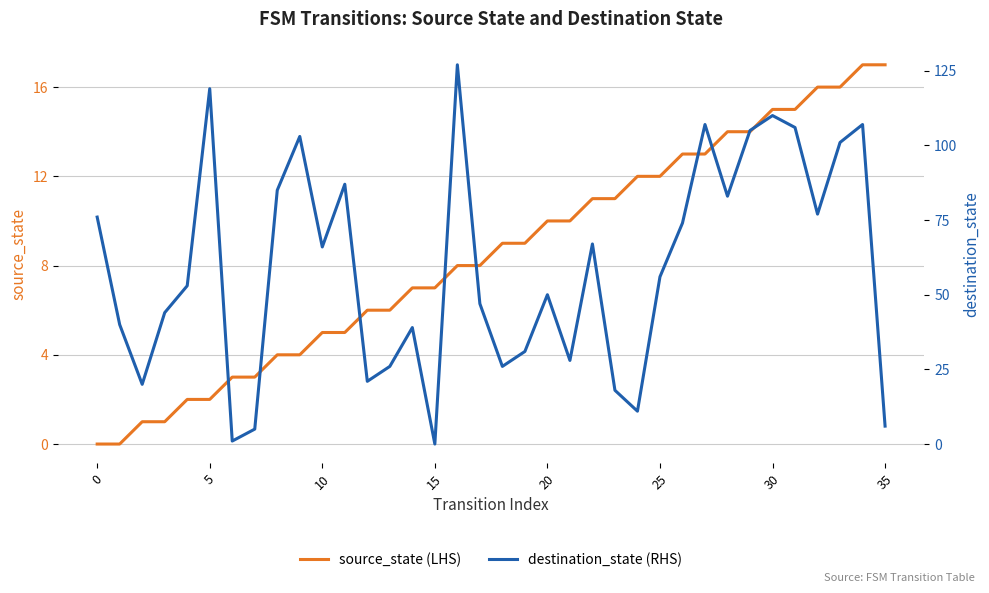

What value does the destination_state (RHS) series have at 18, to the nearest 5?

25